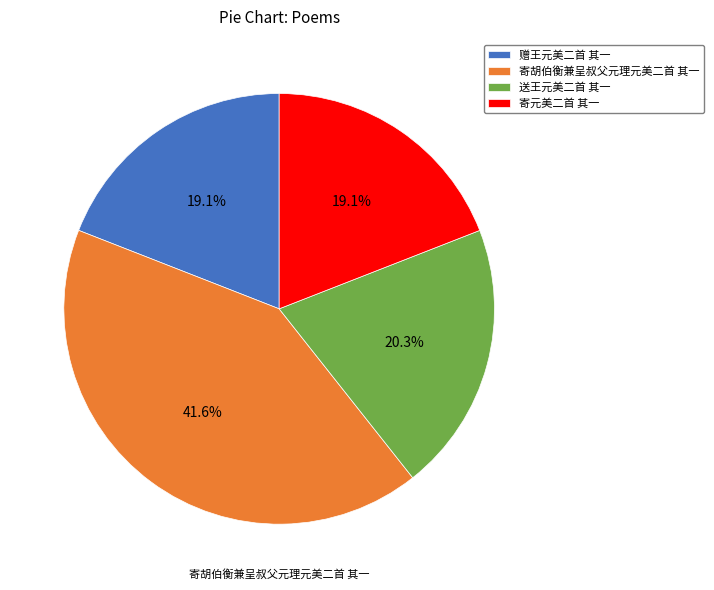

Is it true that 赠王元美二首 其一 is 31% of the pie?

False